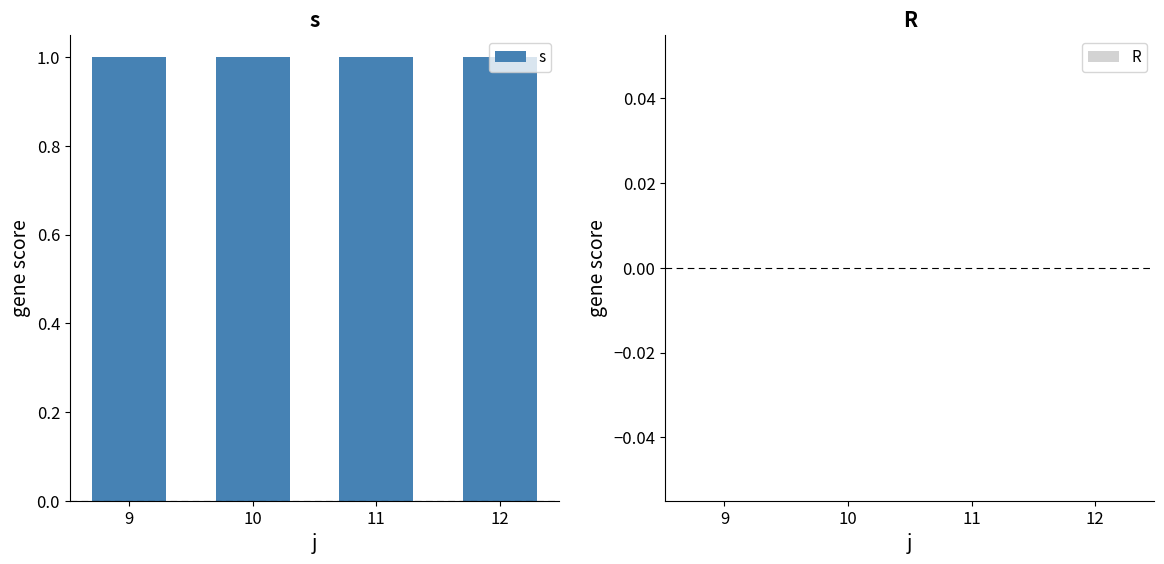

How many groups of bars are there?

4